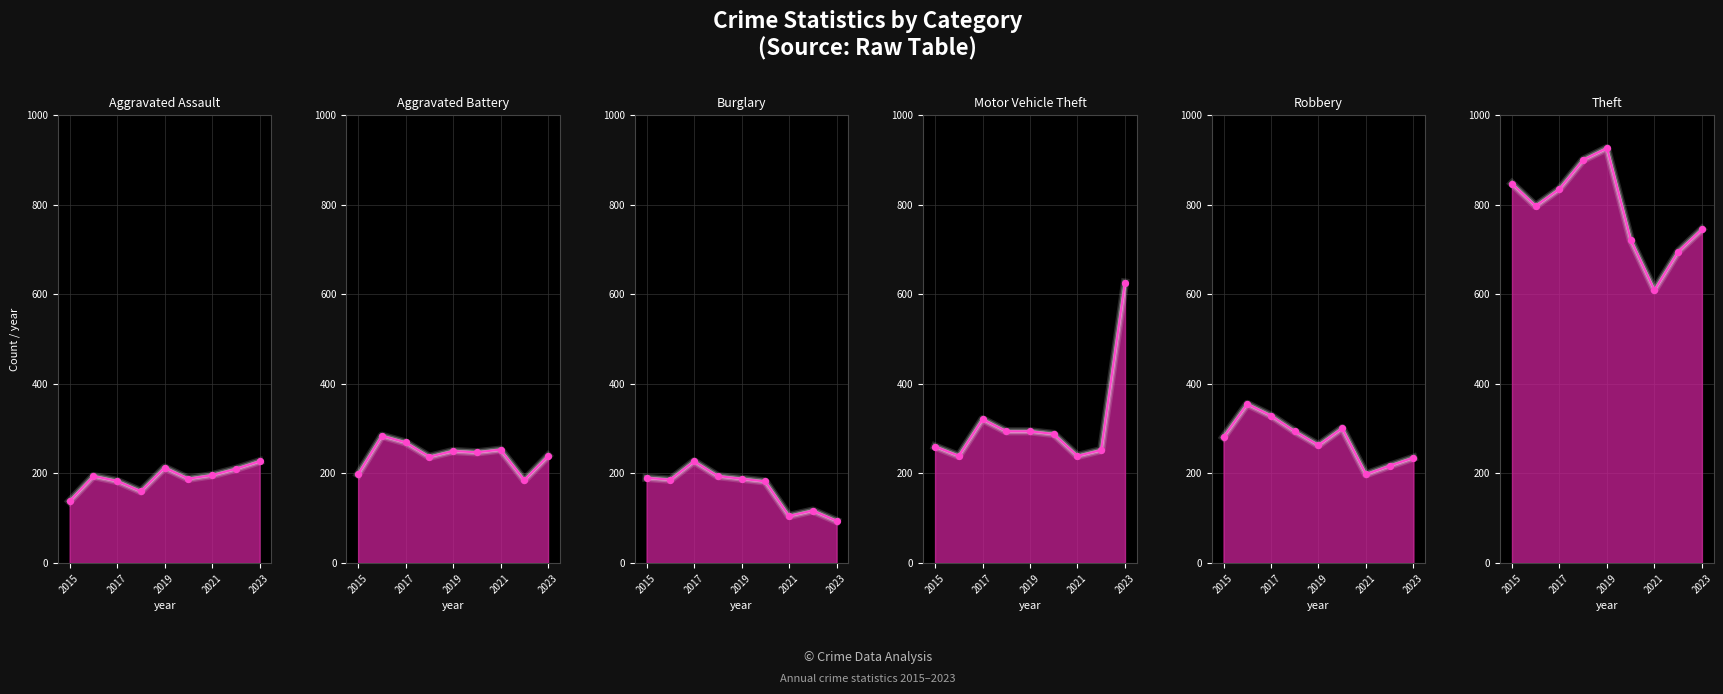

At how many categories does at least one series exceed 803?

4